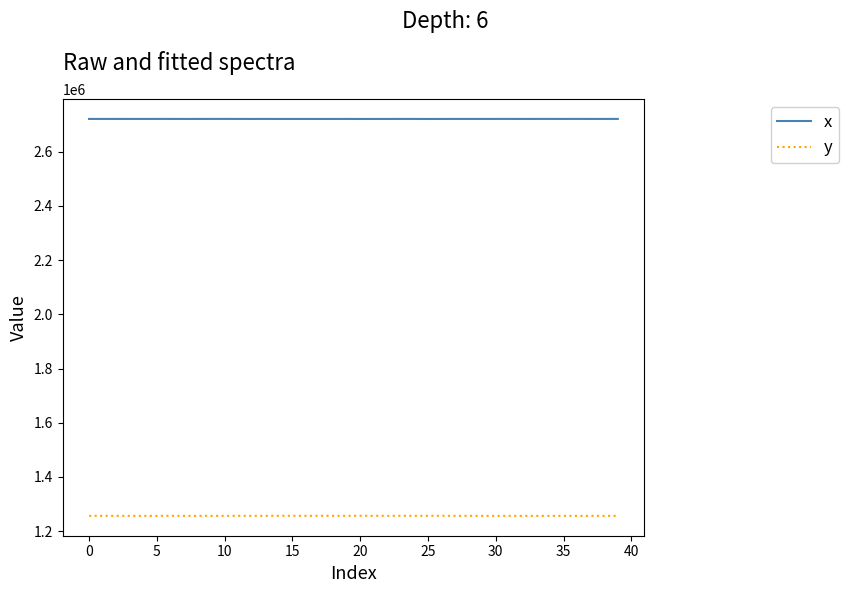

True or false: x and y intersect in this chart.

False